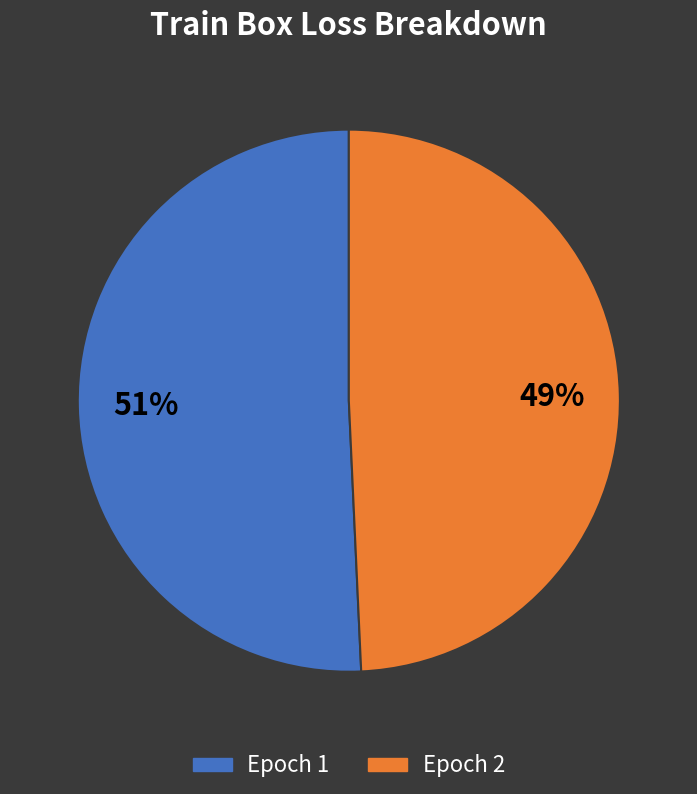

Approximately how many times larger is the value at Epoch 2 compared to Epoch 1?

1.0